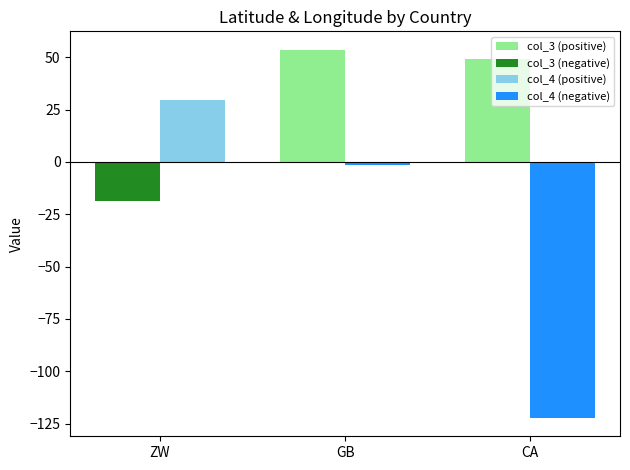

What are all the series names shown in the legend?

col_3 (positive), col_3 (negative), col_4 (positive), col_4 (negative)